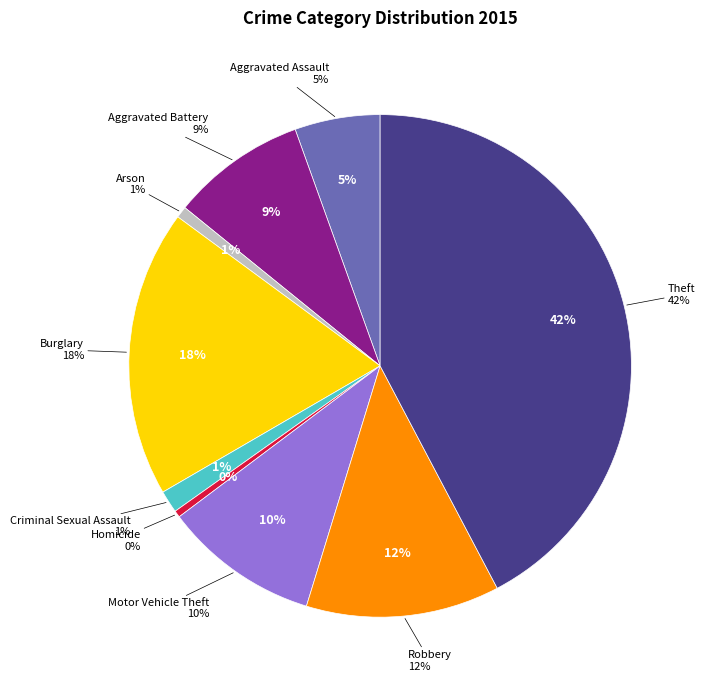

To the nearest percent, what portion does Criminal Sexual Assault represent?

1%